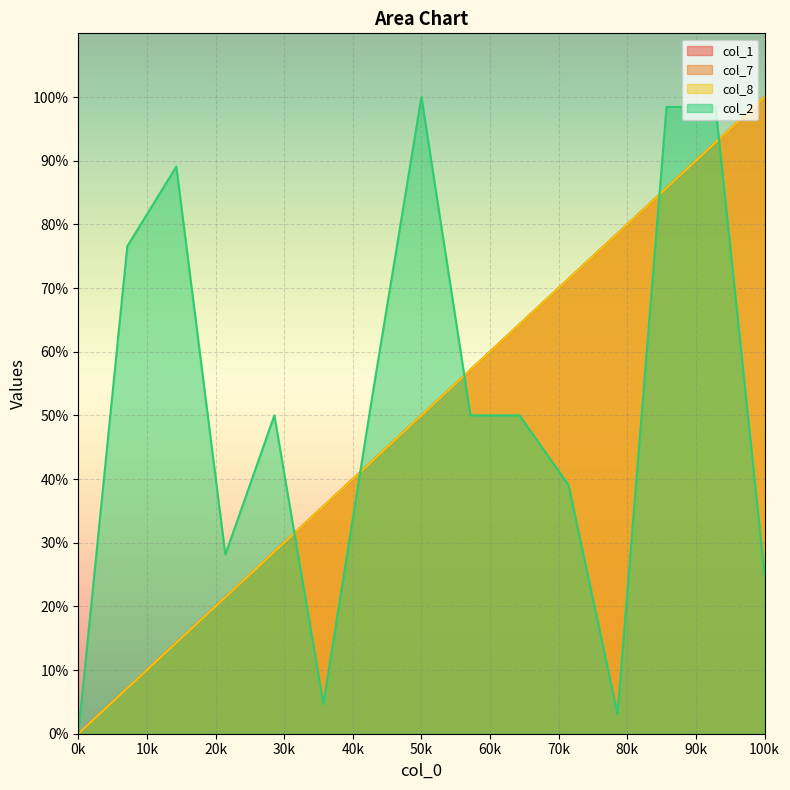

What are all the series names shown in the legend?

col_1, col_7, col_8, col_2